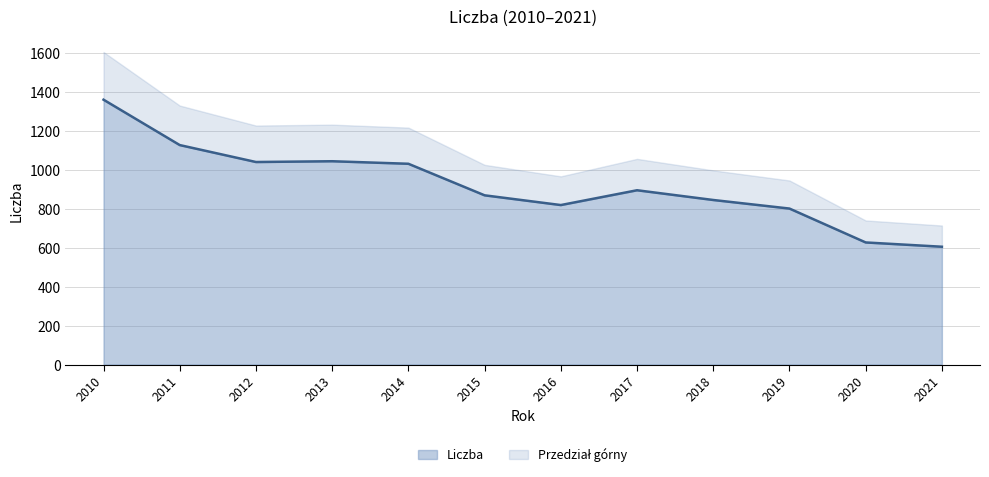

What is the change in value from 2016 to 2021?

-214